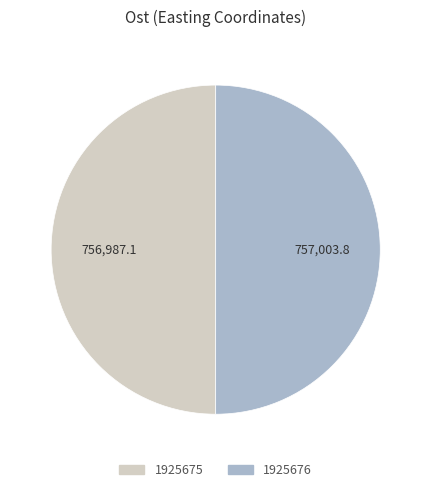

True or false: 1925675 accounts for 50% of the total.

True